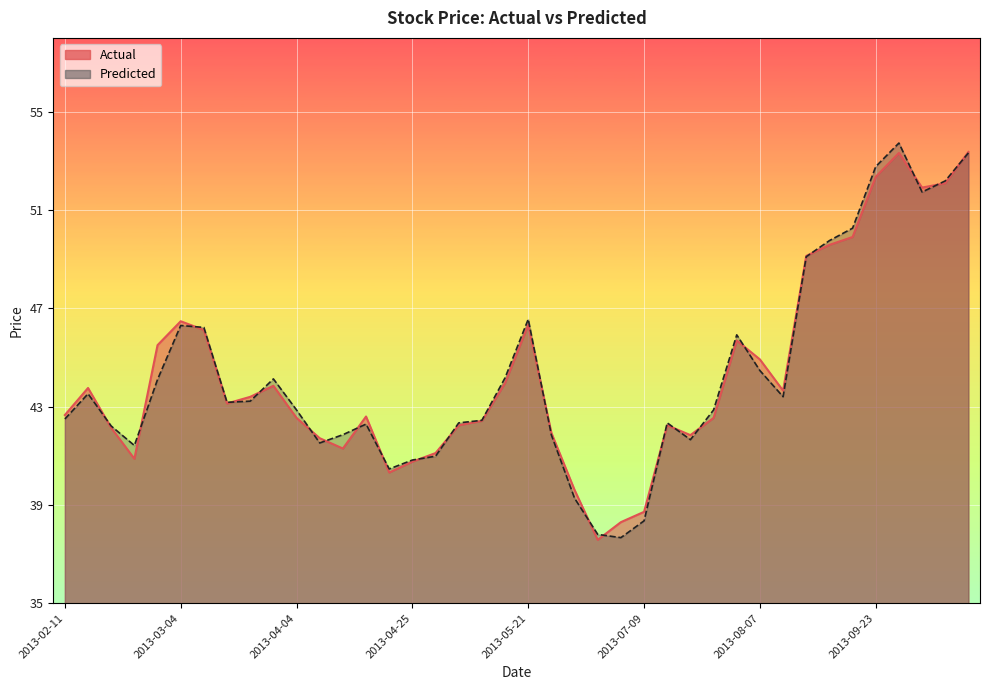

At 2013-03-04, list the series in order from smallest to largest.

Predicted, Actual